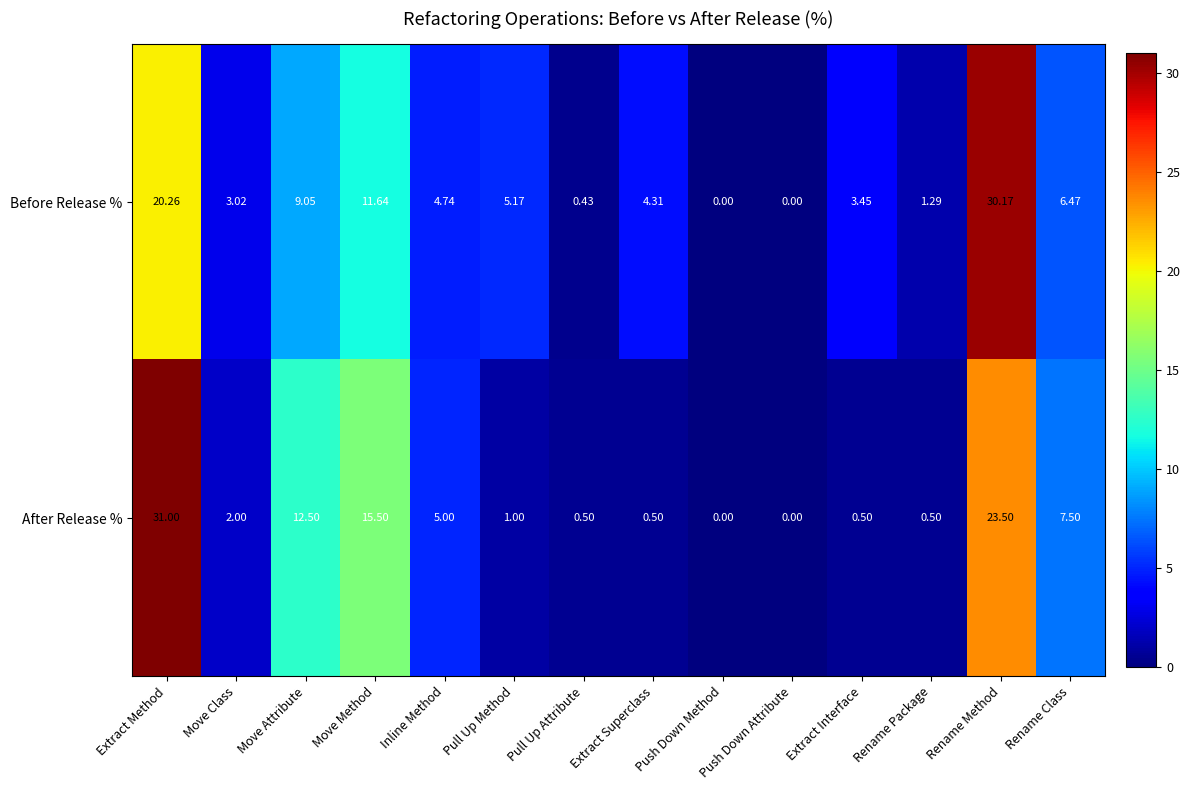

Which label corresponds to the largest value in the chart?

Extract Method